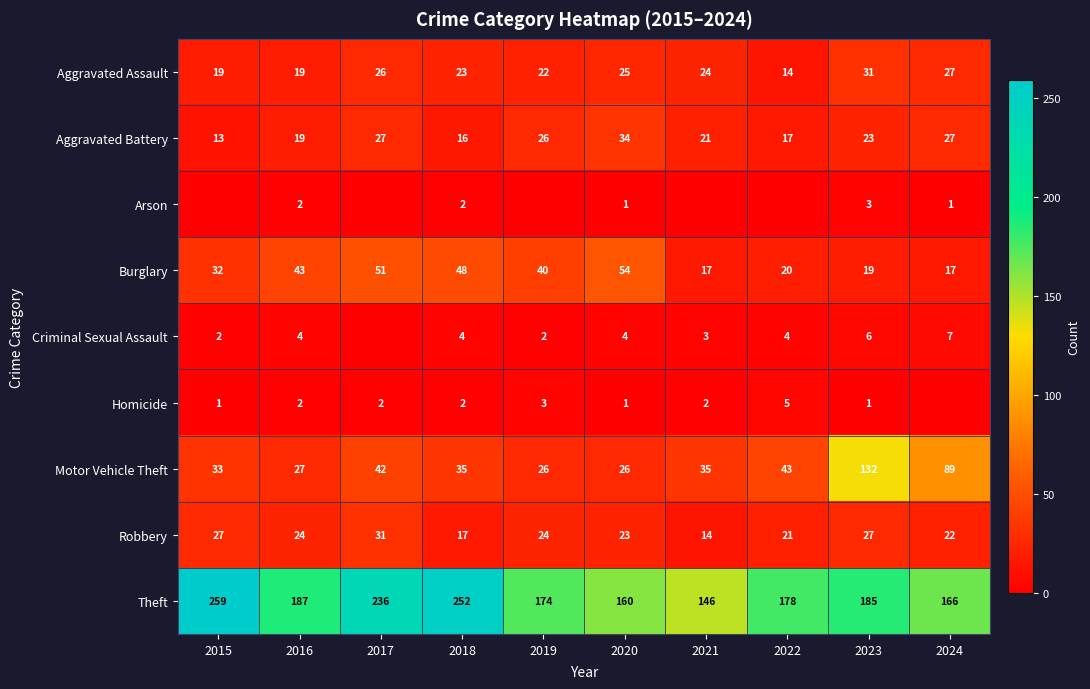

What is the difference between the second highest and minimum values in the Motor Vehicle Theft series?

63